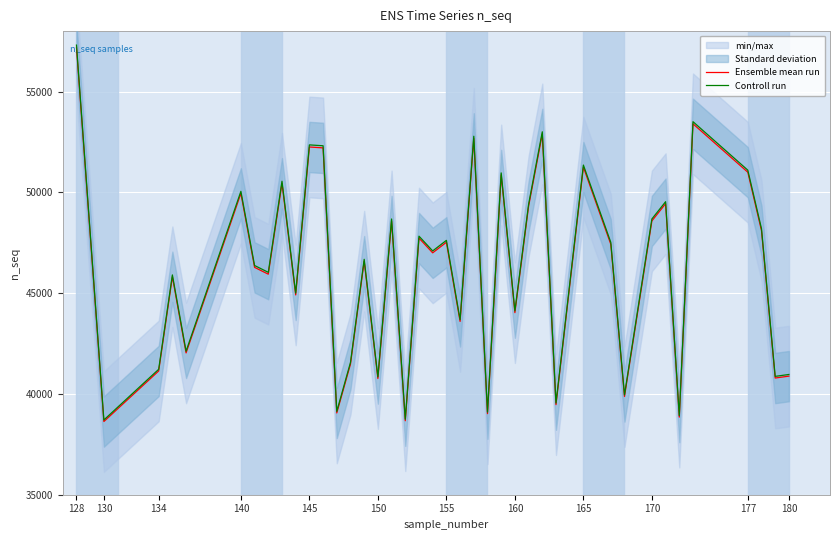

Reading left to right, what are all the values shown in this chart?

Ensemble mean run: 57191.0	38631.0	41140.0	45813.0	42036.0	49951.0	46279.0	45941.0	50452.0	44913.0	52251.0	52207.0	39057.0	41482.0	46586.0	40765.0	48583.0	38670.0	47732.0	47000.0	47524.0	43598.0	52680.0	39022.0	50864.0	44033.0	49307.0	52899.0	39469.0	51252.0	47426.0	39874.0	48585.0	49438.0	38851.0	53400.0	51000.0	48101.0	40790.0	40883.0
Controll run: 57305.4	38708.3	41222.3	45904.6	42120.1	50050.9	46371.6	46032.9	50552.9	45002.8	52355.5	52311.4	39135.1	41565.0	46679.2	40846.5	48680.2	38747.3	47827.5	47094.0	47619.0	43685.2	52785.4	39100.0	50965.7	44121.1	49405.6	53004.8	39547.9	51354.5	47520.9	39953.7	48682.2	49536.9	38928.7	53506.8	51102.0	48197.2	40871.6	40964.8